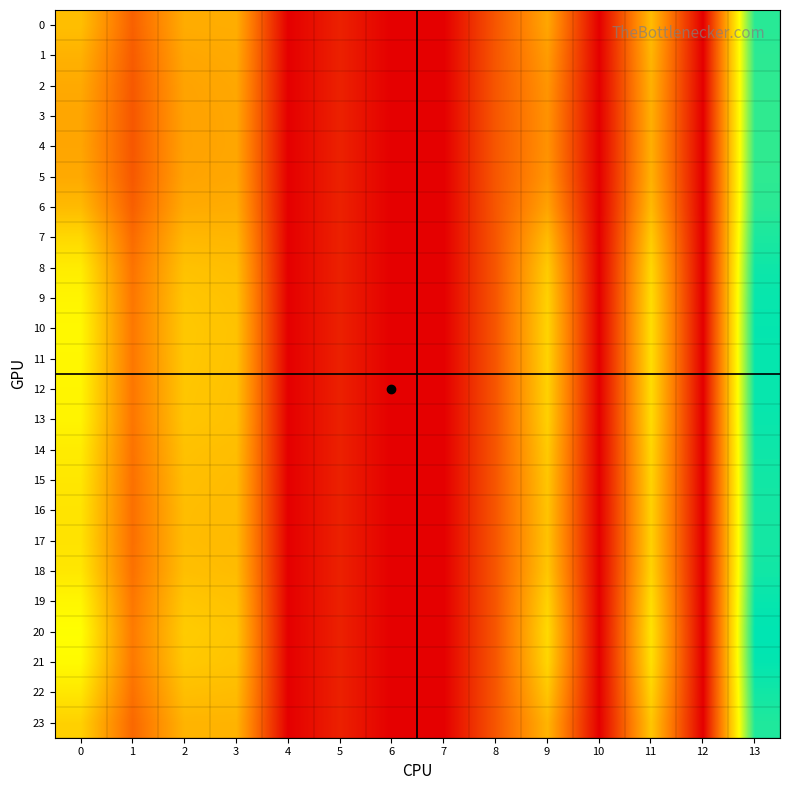

At 5, list the series in order from largest to smallest.

4, 3, 5, 2, 1, 6, 0, 23, 7, 17, 16, 15, 22, 18, 14, 8, 13, 9, 12, 19, 11, 10, 21, 20